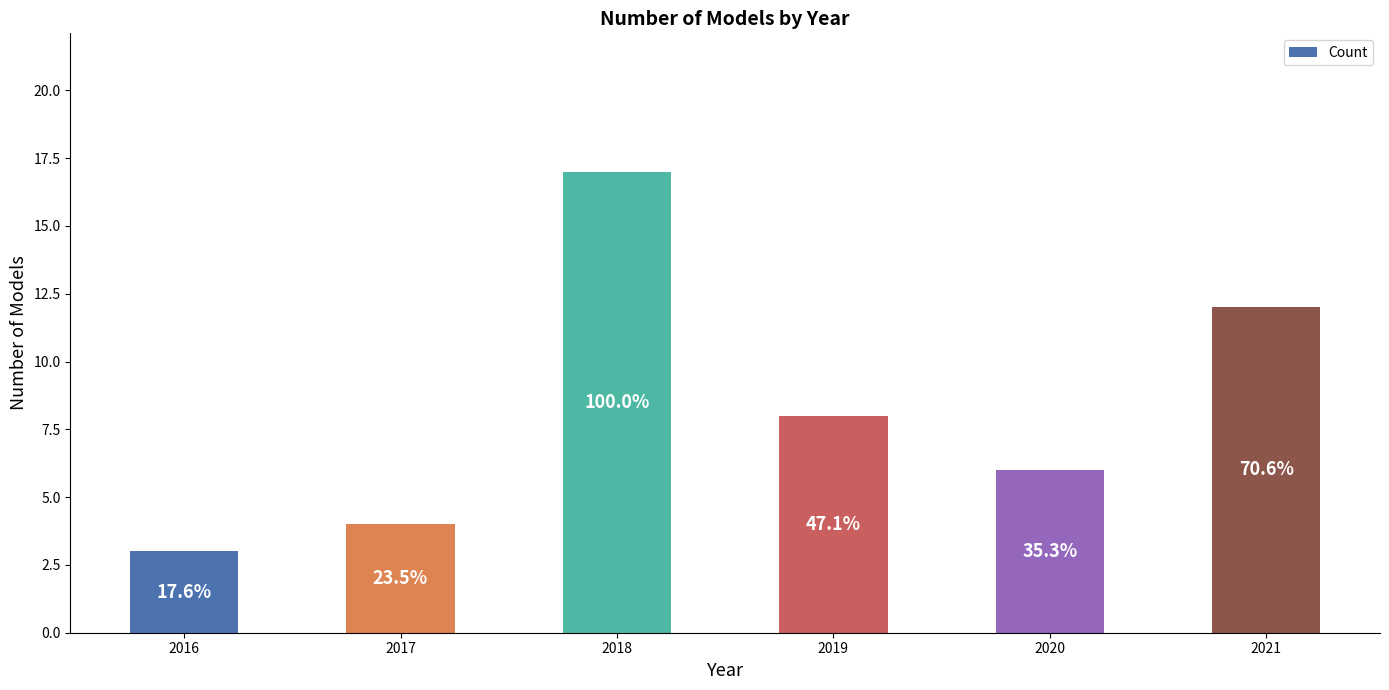

What is the value of the 5th bar from the left?

6